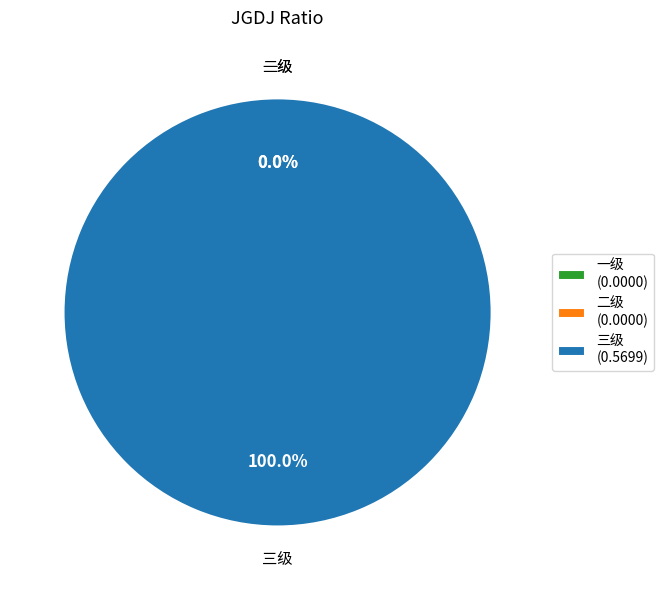

Rank the categories by value from highest to lowest.

三级, 一级, 二级